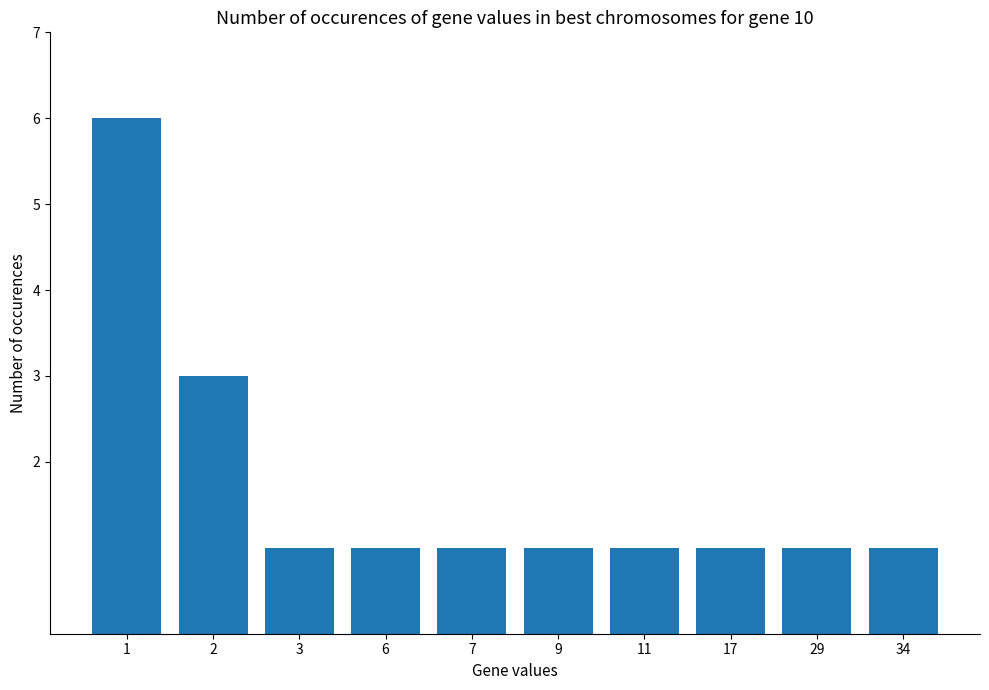

What is the change in value from 1 to 6?

-5